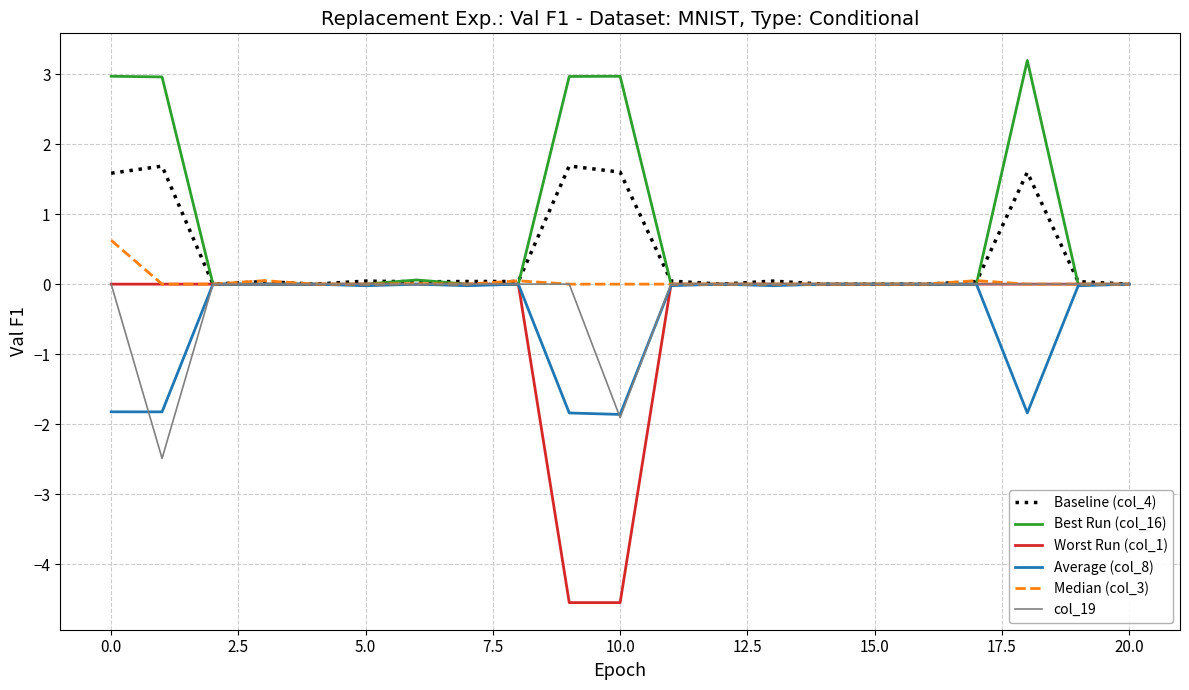

What is the greatest value displayed?

3.2